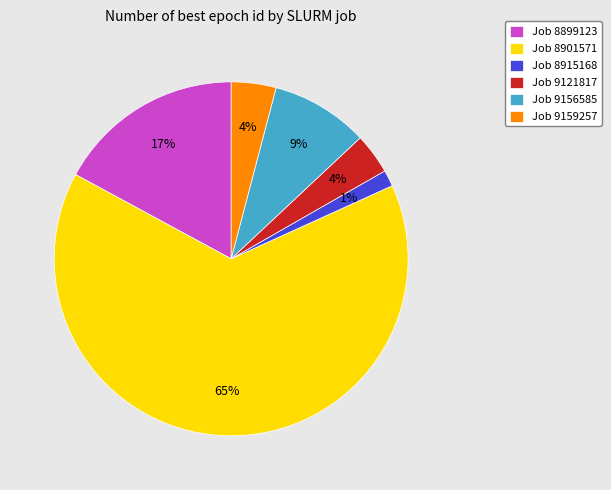

To the nearest percent, what percentage of the pie is Job 9121817?

4%